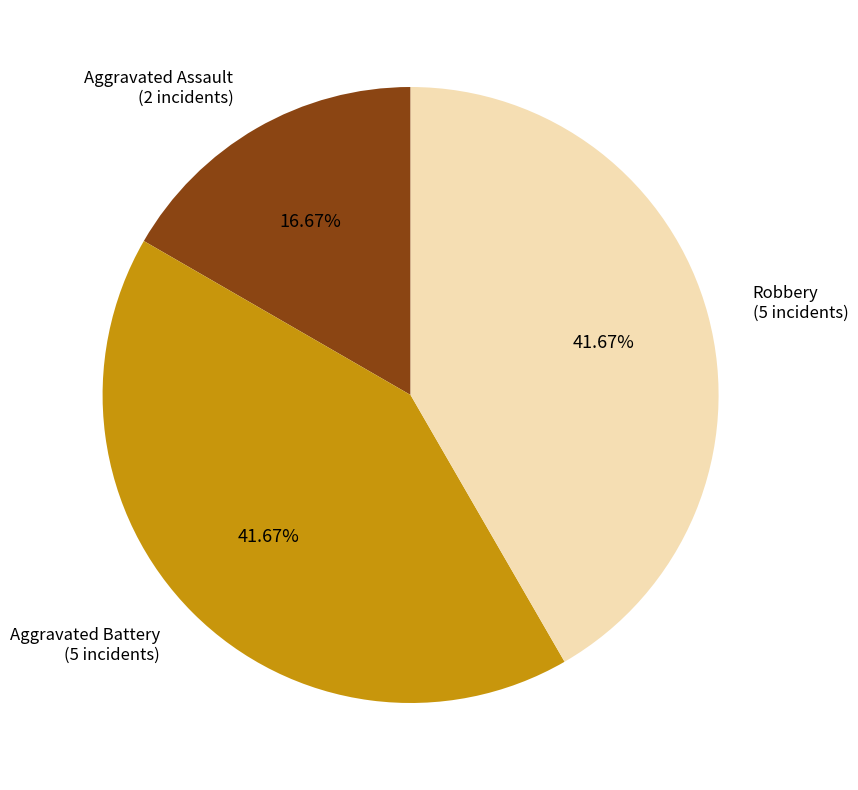

Is there any slice that represents more than half of the pie?

No